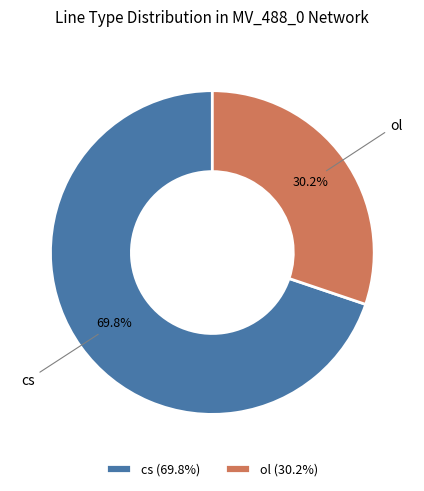

To the nearest percent, what is the combined percentage of ol and cs?

100%